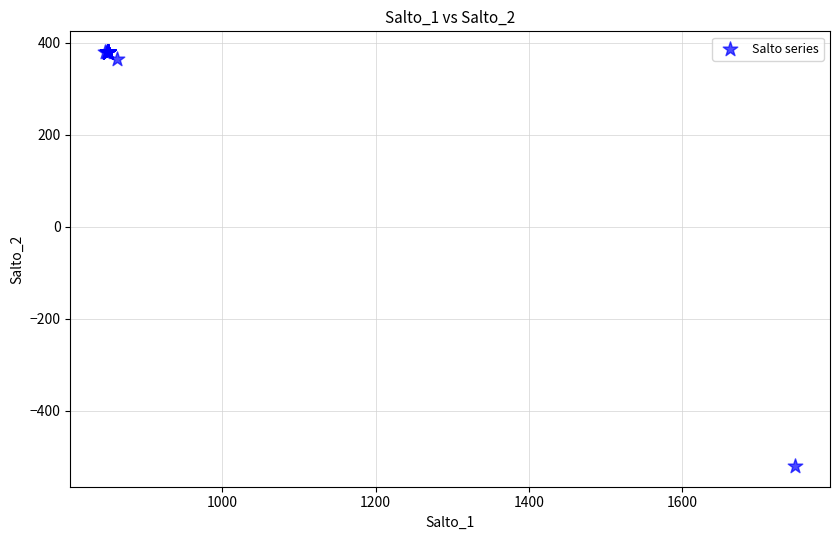

What Y value in the scatter plot is closest to -70?

364.2